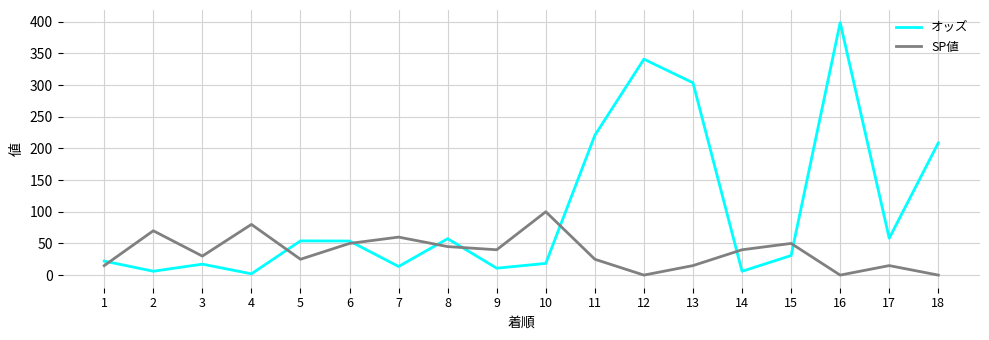

True or false: オッズ has a value of 6.1 at 2.

True